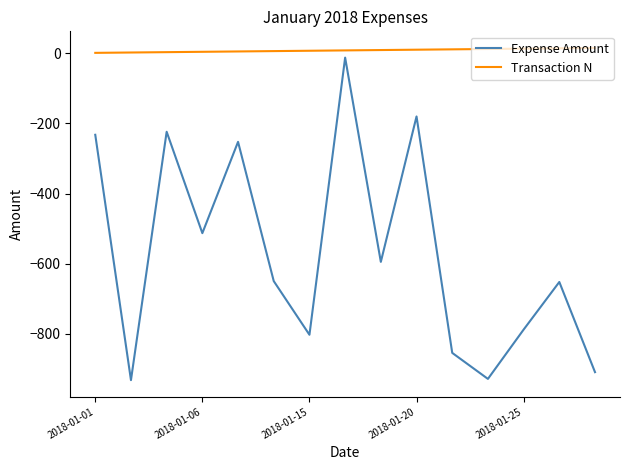

Which series has the largest range (max minus min)?

Expense Amount